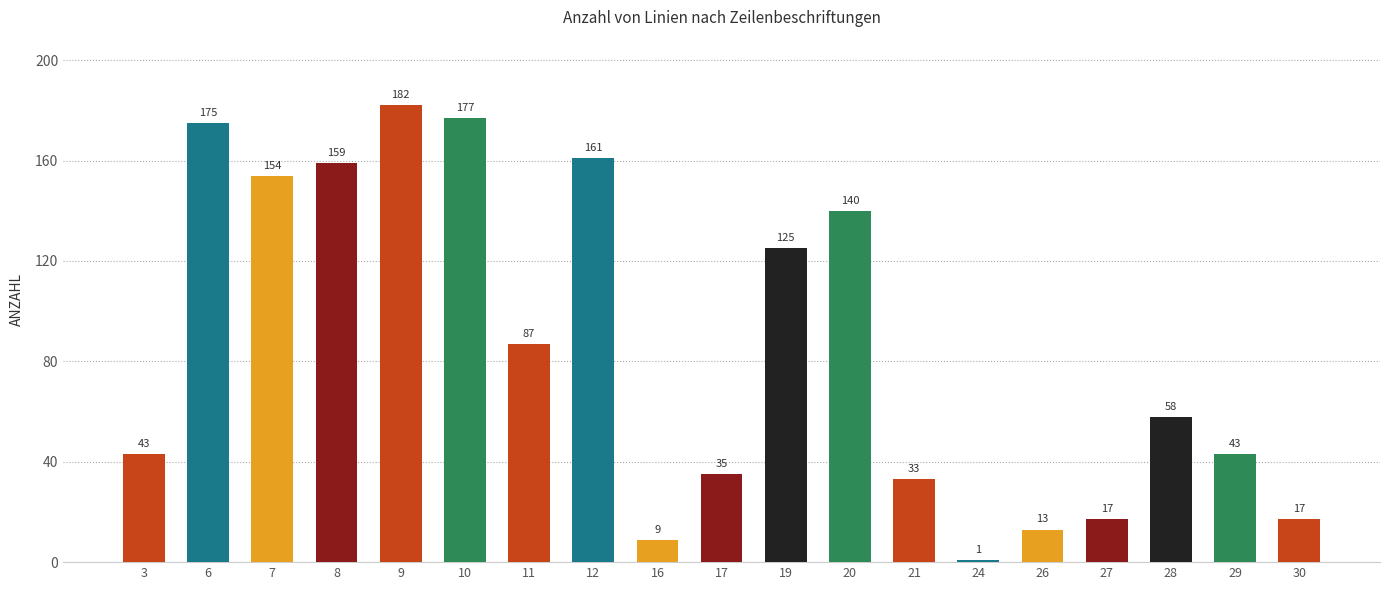

What is the difference between the values at 6 and 26?

162